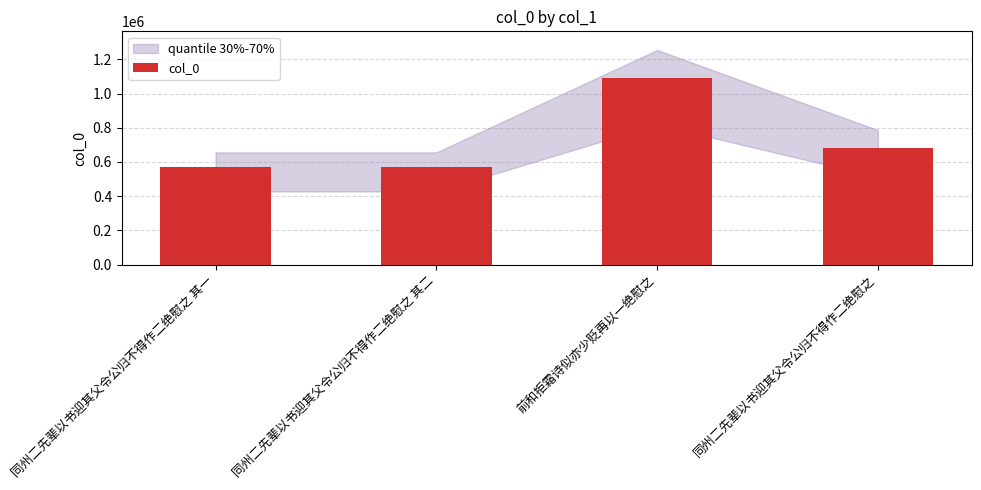

How many categories are shown in the chart?

4